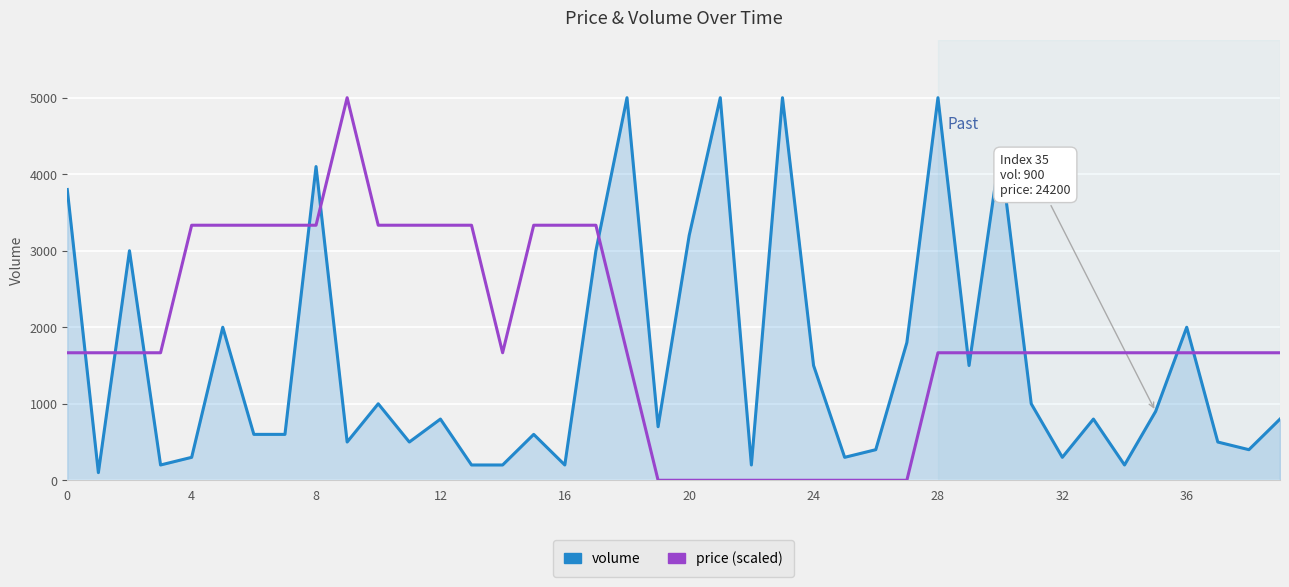

What is the greatest value displayed?

5000.0